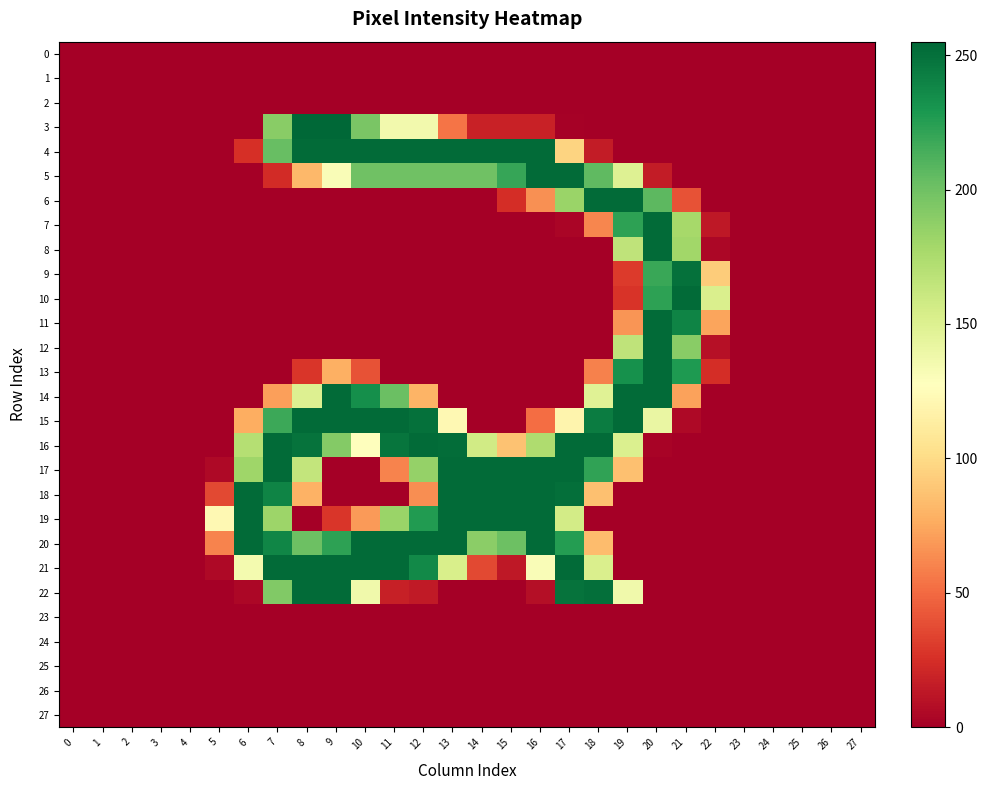

Which series has the largest total across all categories?

20